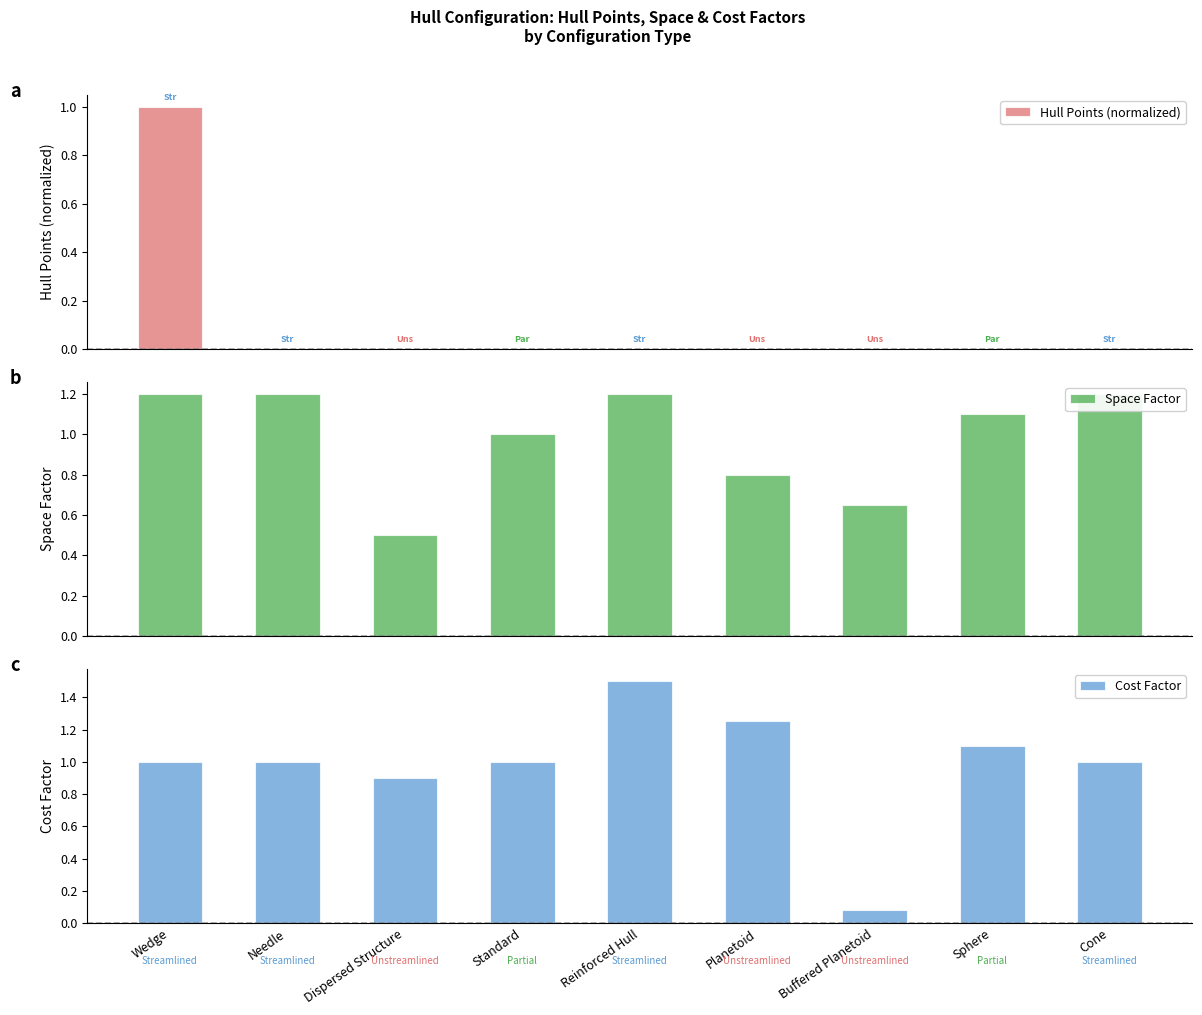

What is the sum of the Space Factor values at Sphere and Buffered Planetoid?

1.8